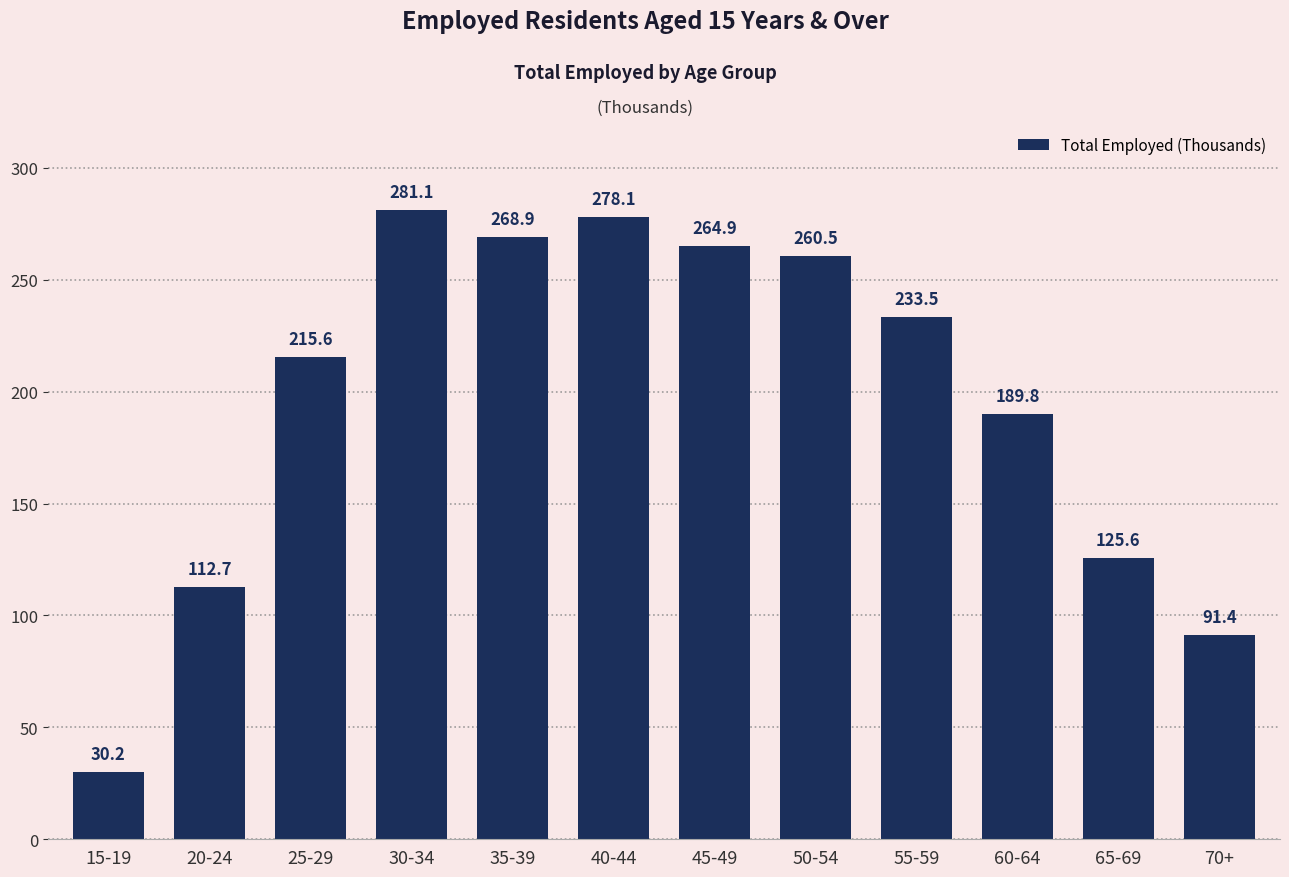

What is the change in value from 15-19 to 55-59?

+203.3